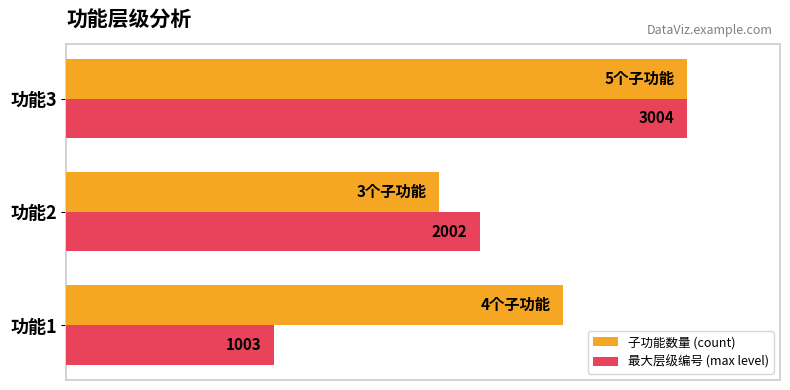

What are all the series names shown in the legend?

子功能数量 (count), 最大层级编号 (max level)